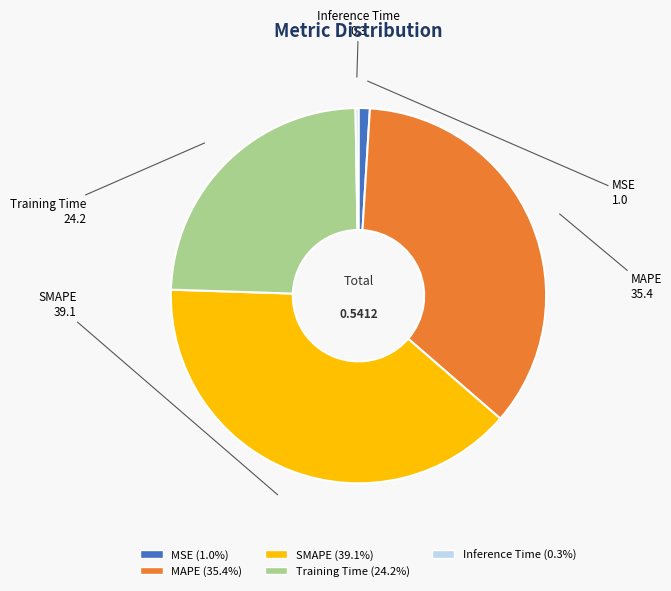

Which has a higher value, Training Time or SMAPE?

SMAPE